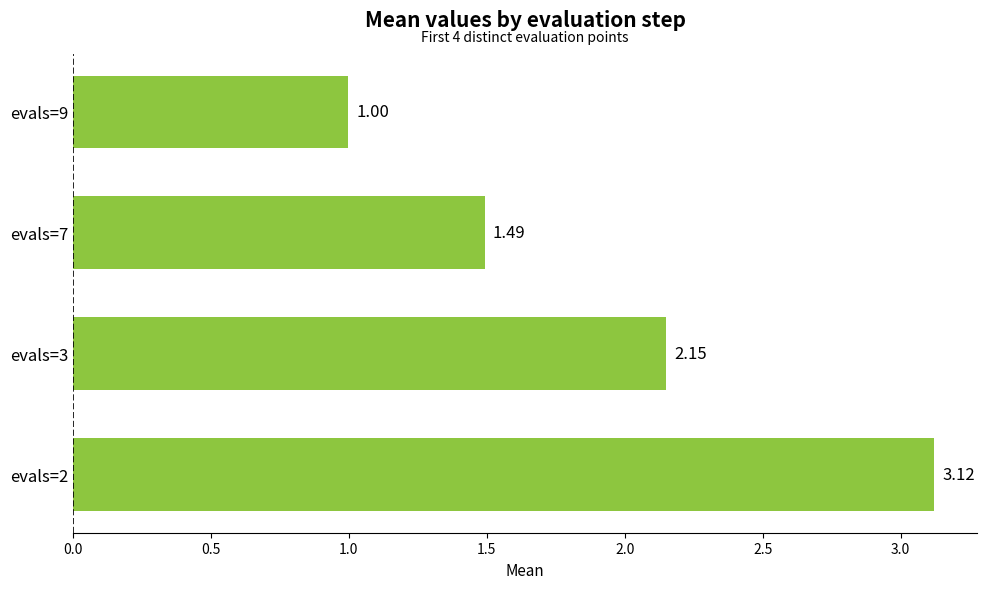

At which category does the chart reach its minimum across all series?

evals=9